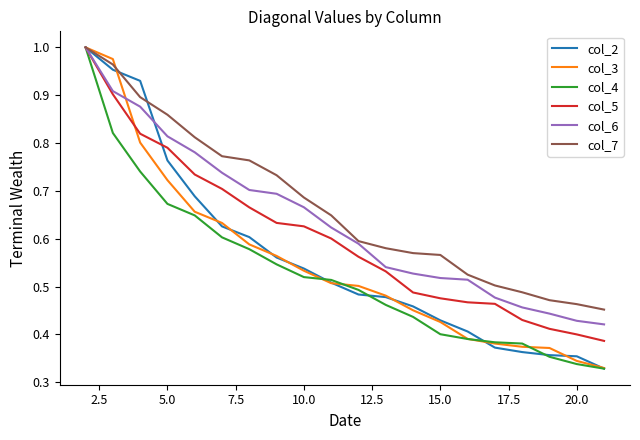

Which series has the largest range (max minus min)?

col_4